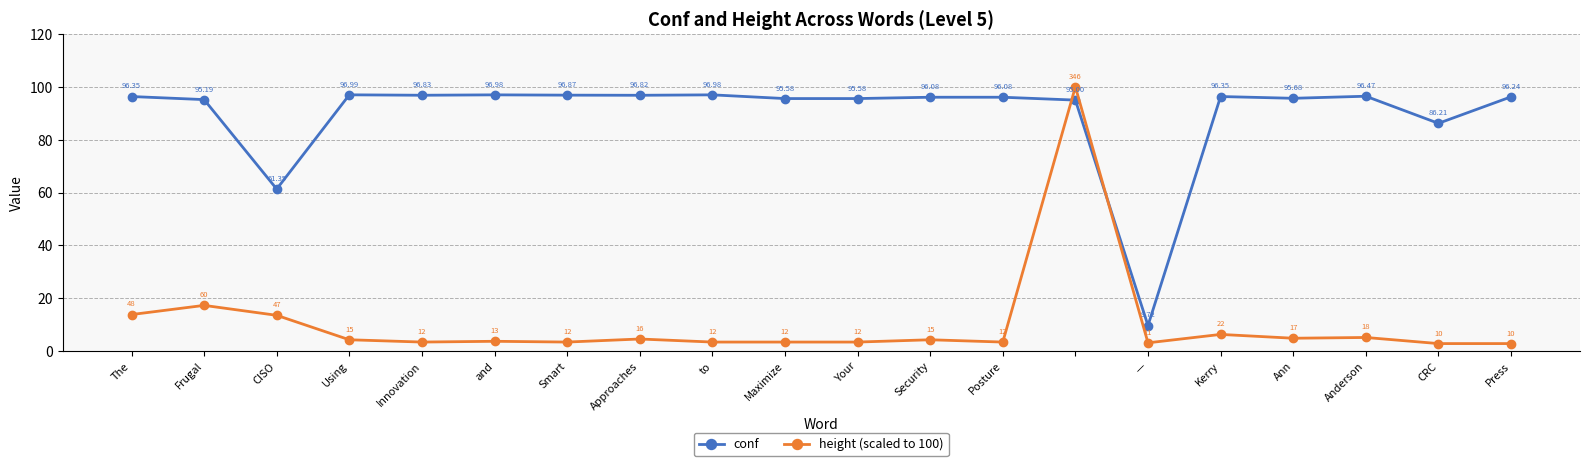

Which series has the largest total across all categories?

conf